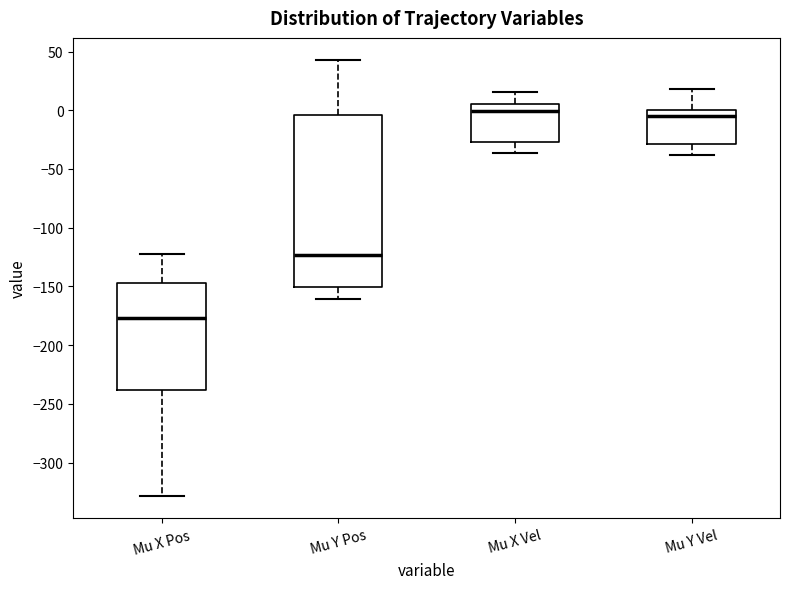

Where is the upper edge of the box for Mu X Vel on the y-axis? The values are not printed on the chart, so give them approximately, as read against the axis.

5